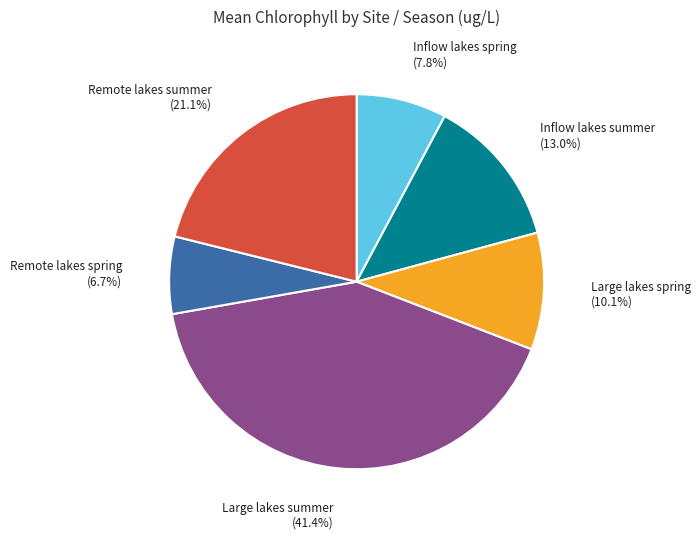

What portion of the pie excludes Inflow lakes spring?

92.2%